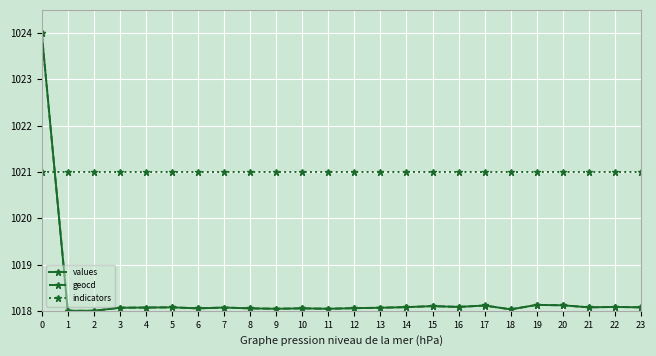

Is this an area chart (filled region under the line)?

No